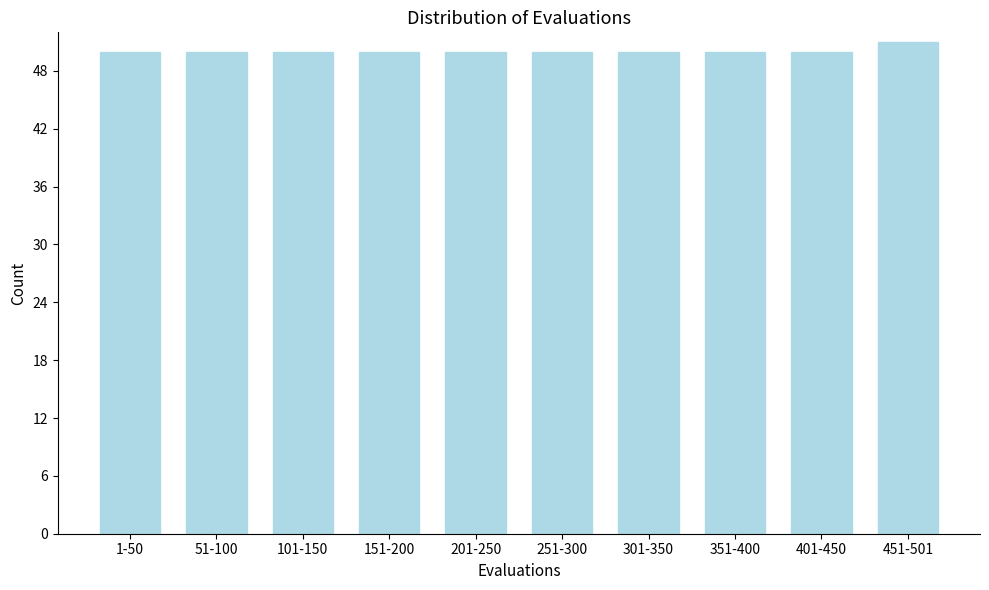

Reading left to right, transcribe all the data shown in this chart.

1-50=50	51-100=50	101-150=50	151-200=50	201-250=50	251-300=50	301-350=50	351-400=50	401-450=50	451-501=51